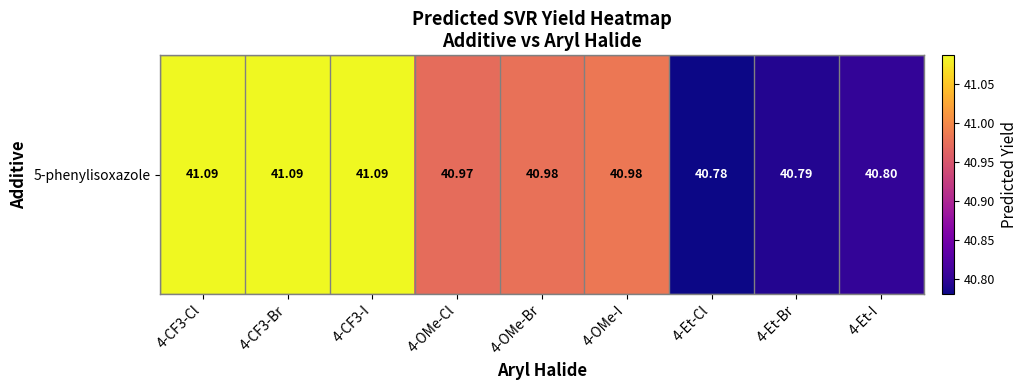

Rank the categories by value from highest to lowest.

4-CF3-I, 4-CF3-Br, 4-CF3-Cl, 4-OMe-I, 4-OMe-Br, 4-OMe-Cl, 4-Et-I, 4-Et-Br, 4-Et-Cl